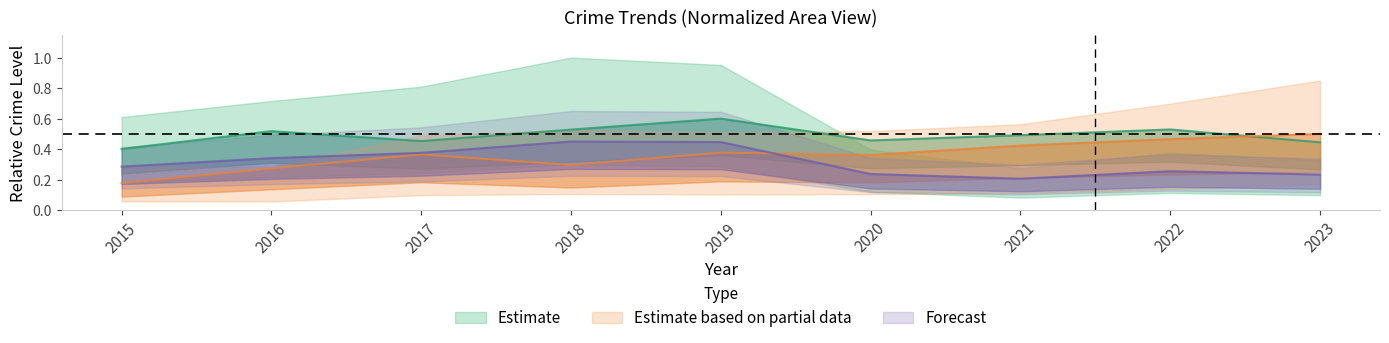

Count the Robbery values in the range 0 to 1.

9